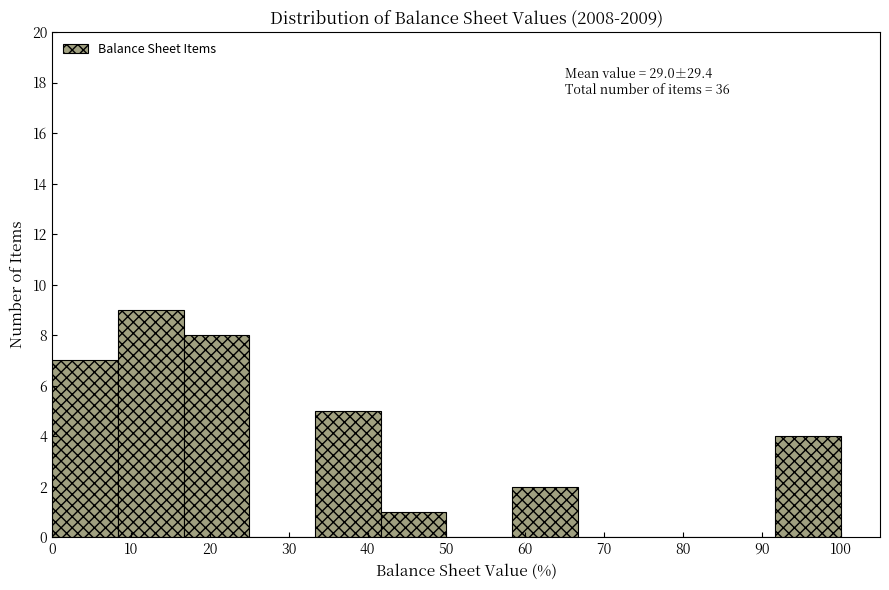

Over which range of the x-axis is the bar tallest?

8 to 17